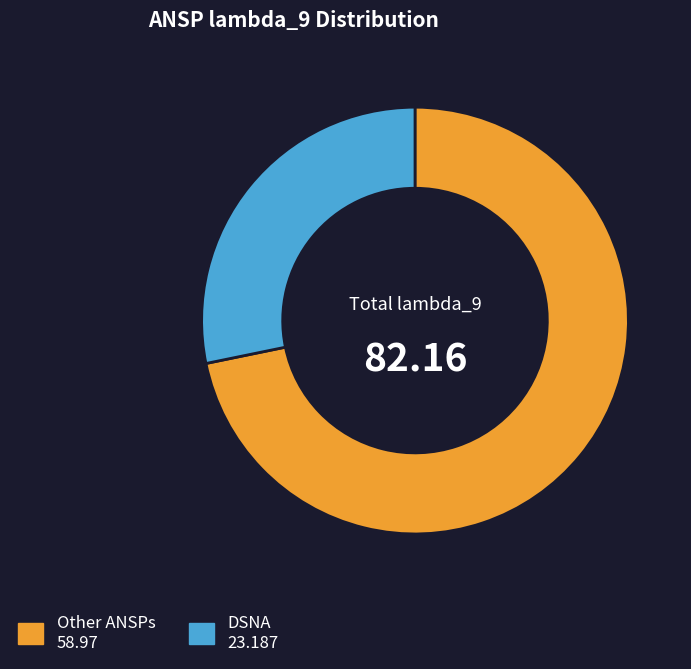

Does any single category account for the majority?

Yes